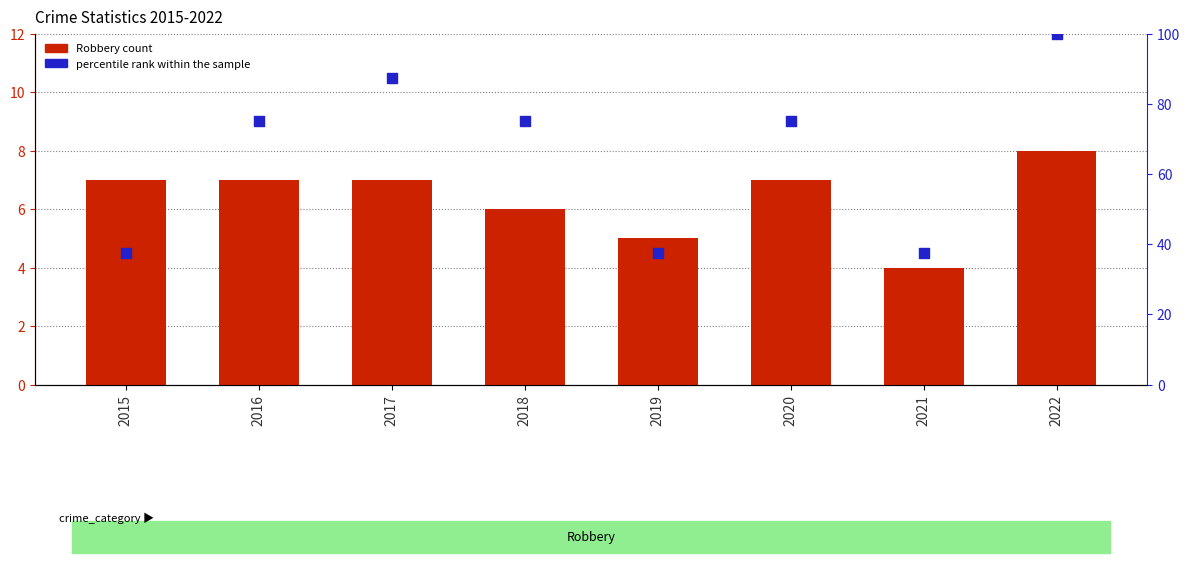

At how many categories does at least one series exceed 80?

2